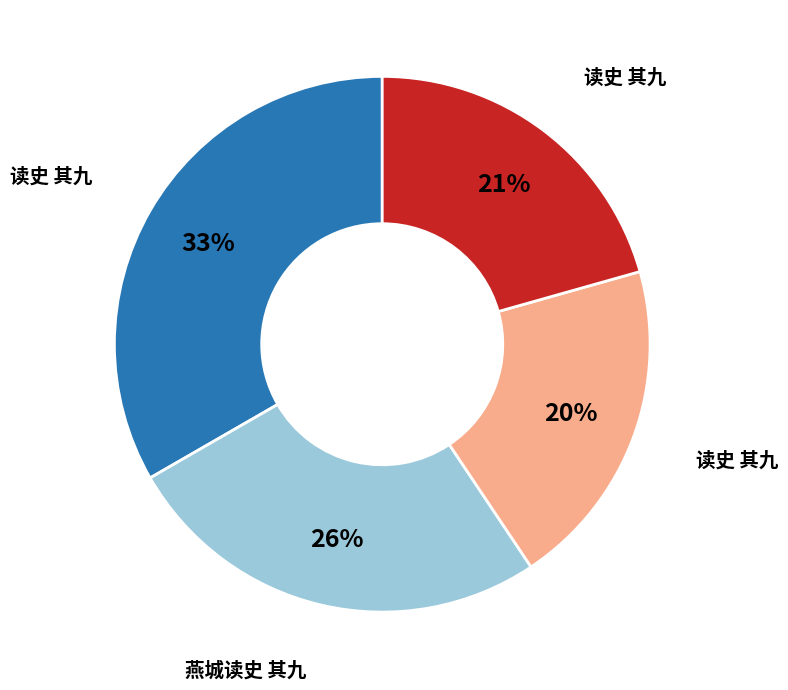

Is there a majority slice in this chart?

No